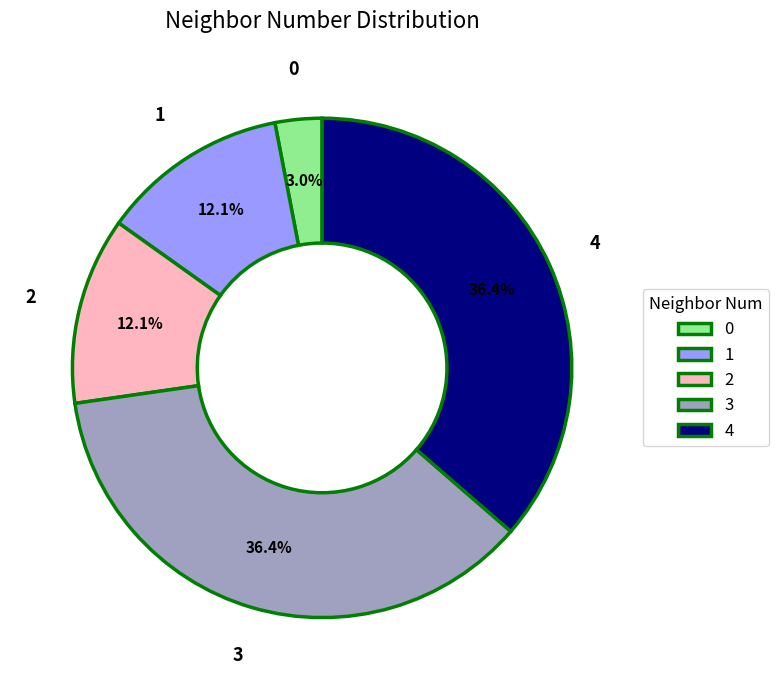

Approximately how many times larger is the value at 4 compared to 2?

3.0